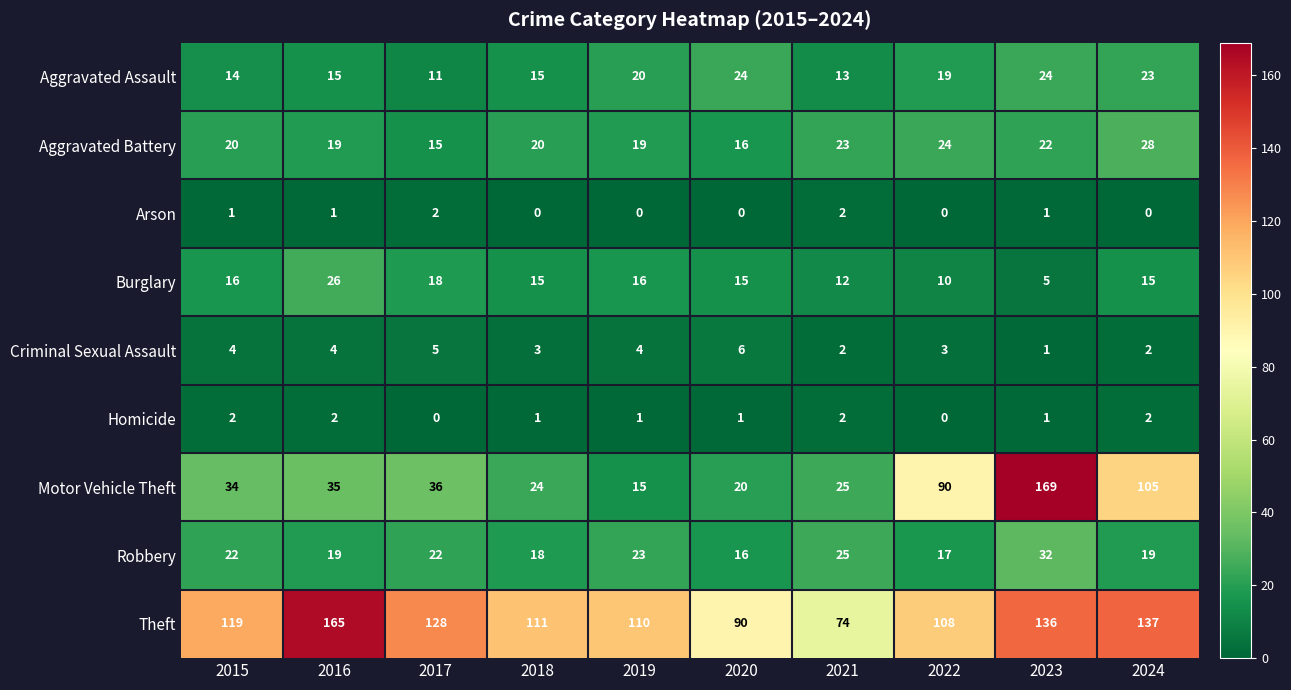

At how many categories does at least one series exceed 157?

2